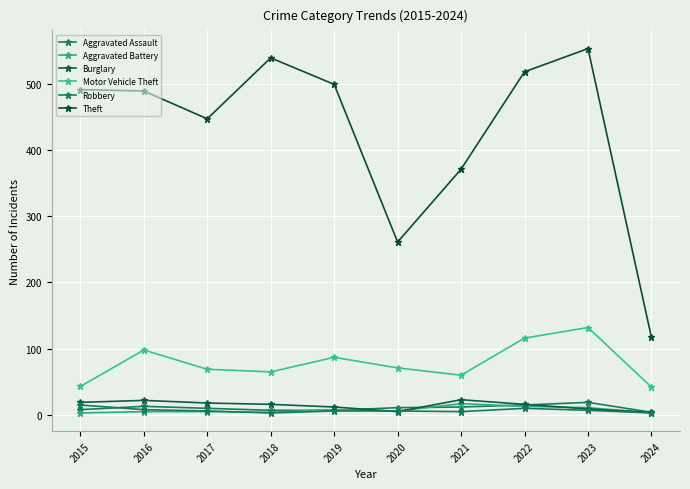

What is the difference between the highest and lowest values at 2021?

366